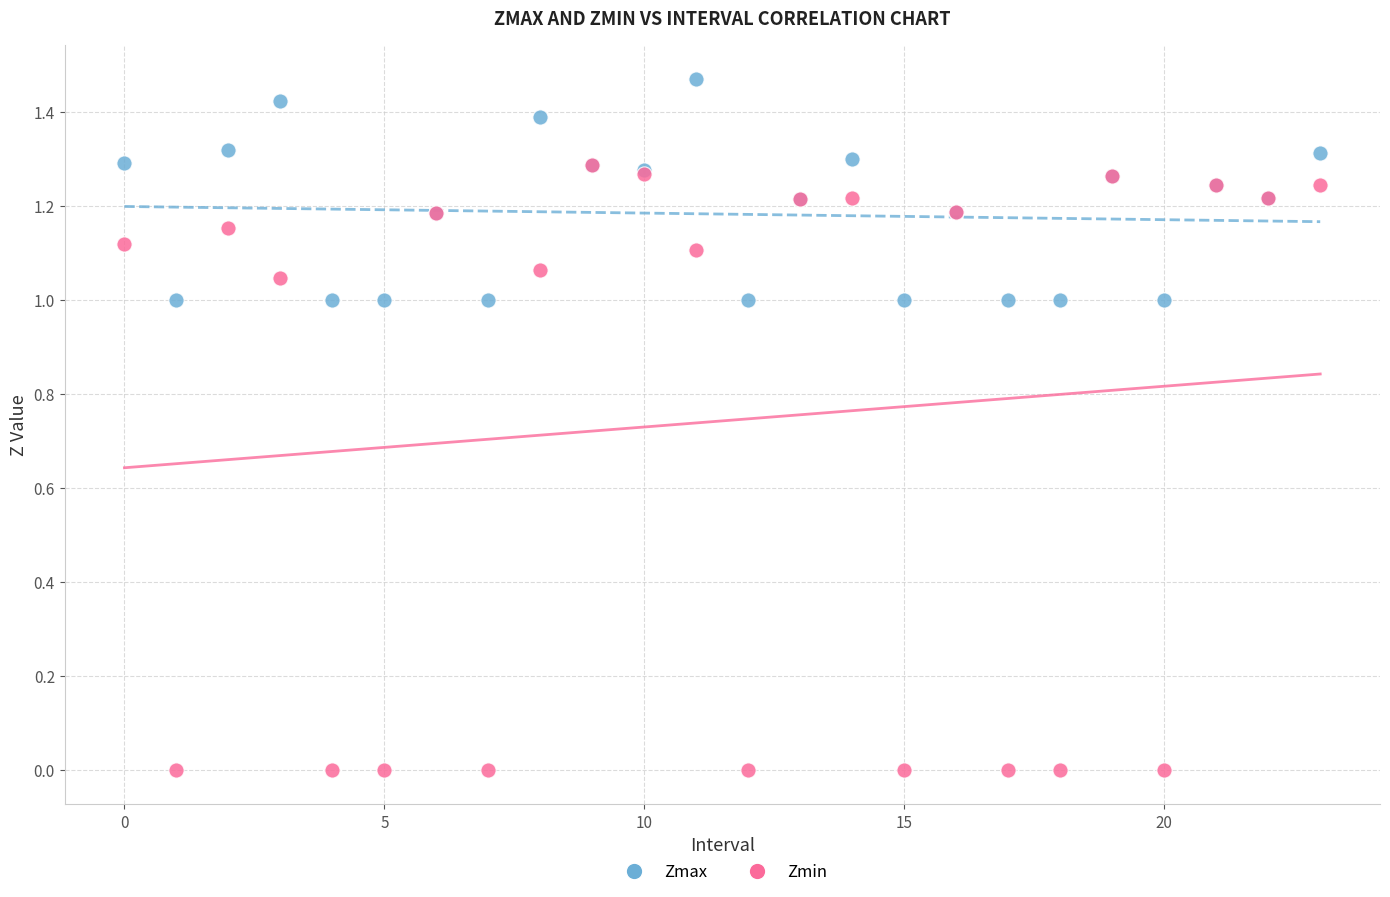

Which series has the widest spread of Y values?

Zmin